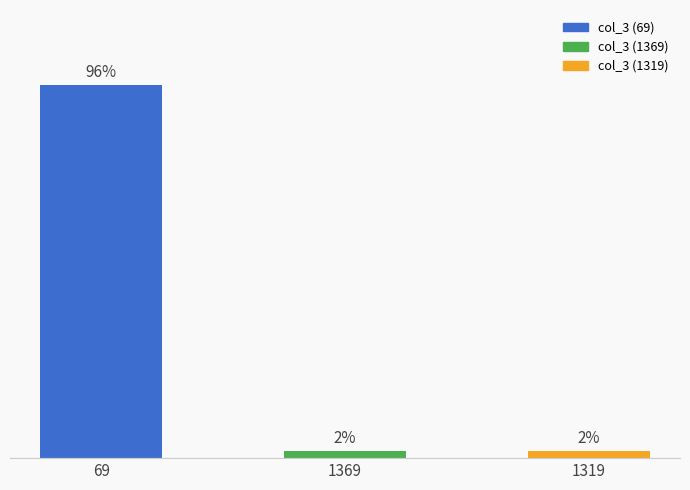

Reading left to right, extract all data points from this chart.

69=96.5	1369=1.8	1319=1.8